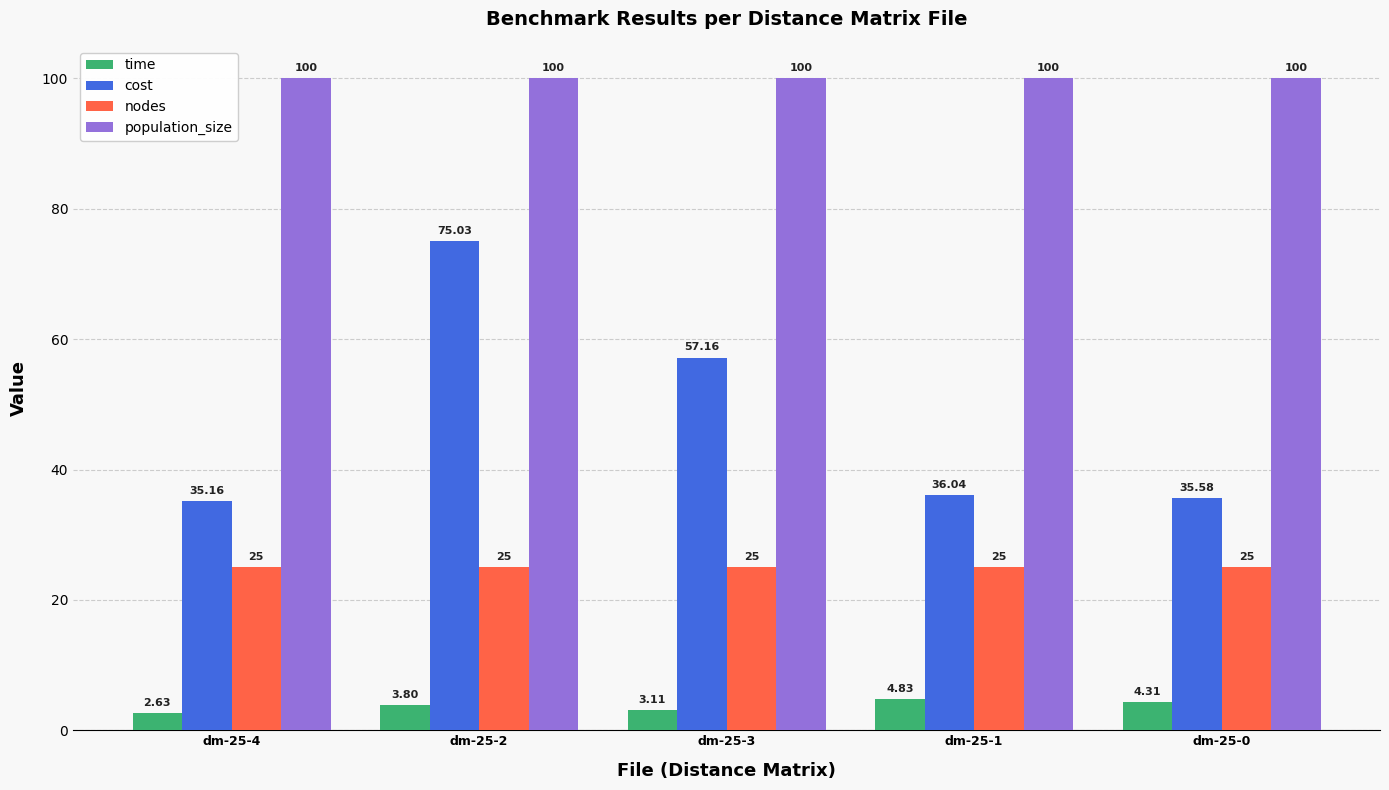

Which series has the widest spread of values?

cost